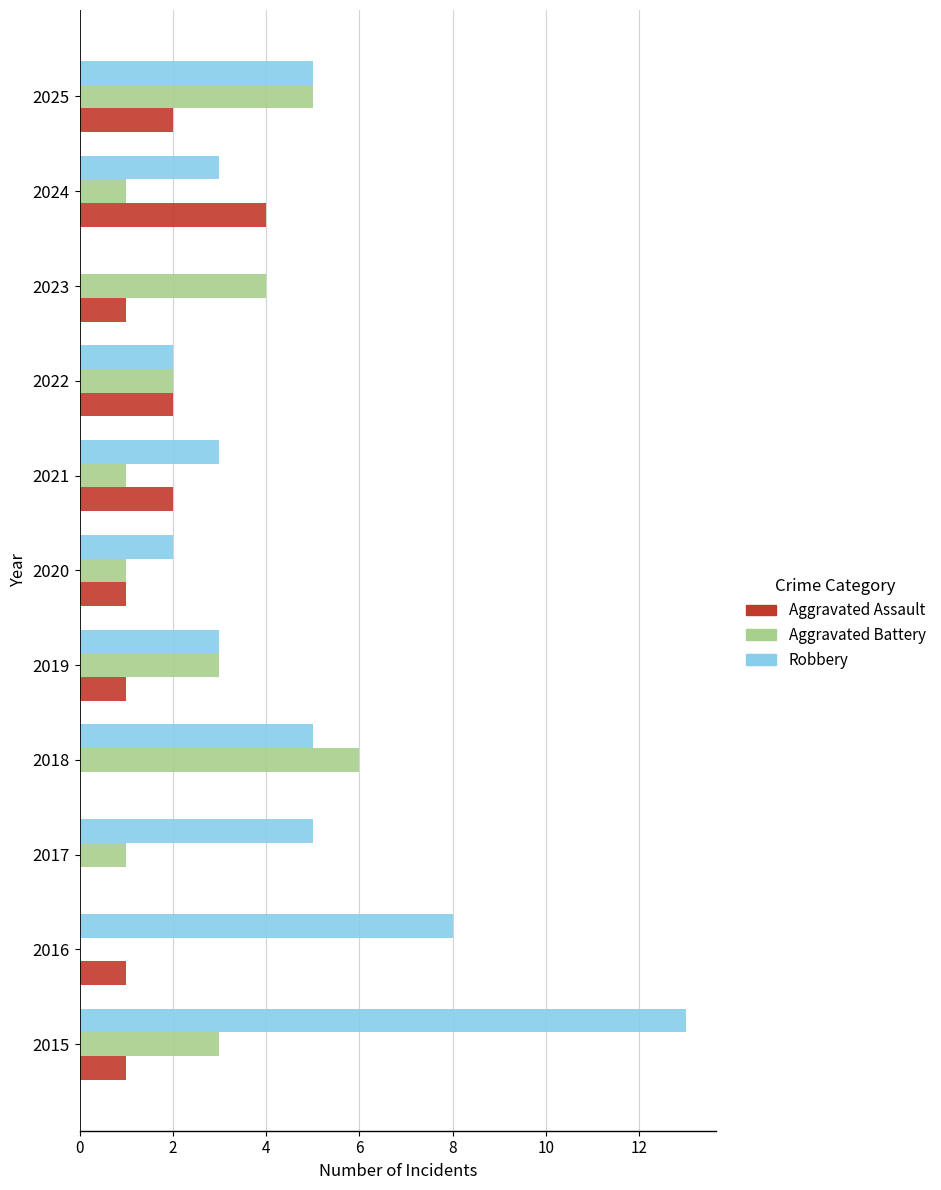

How many positive values does the Aggravated Battery series have?

10